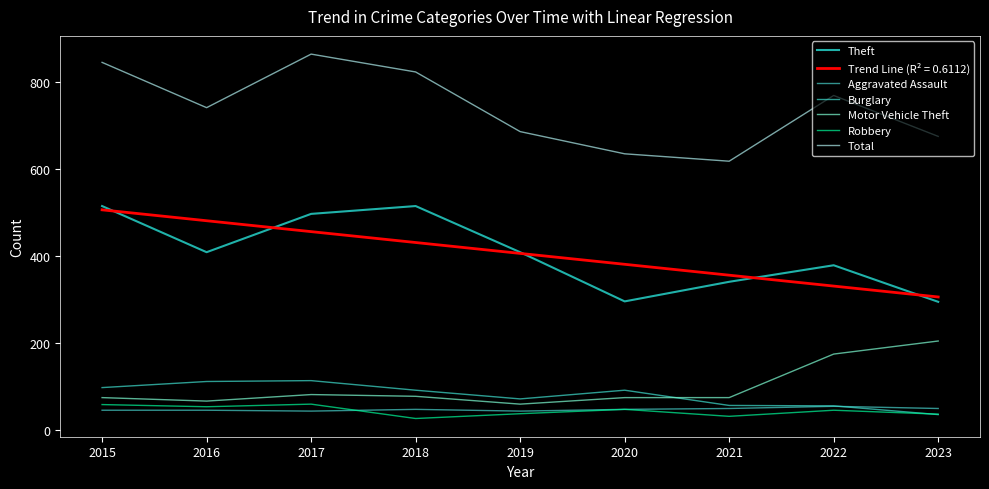

The value of Theft at 2021 is 170. True or false?

False